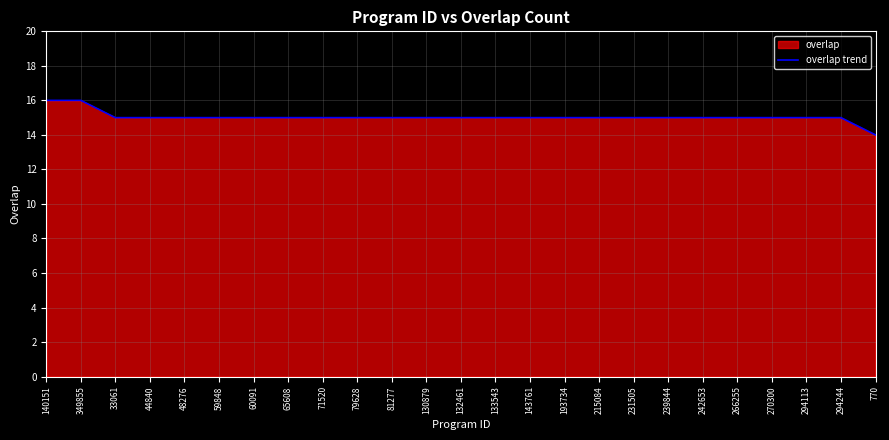

What is the sum of all values?

376